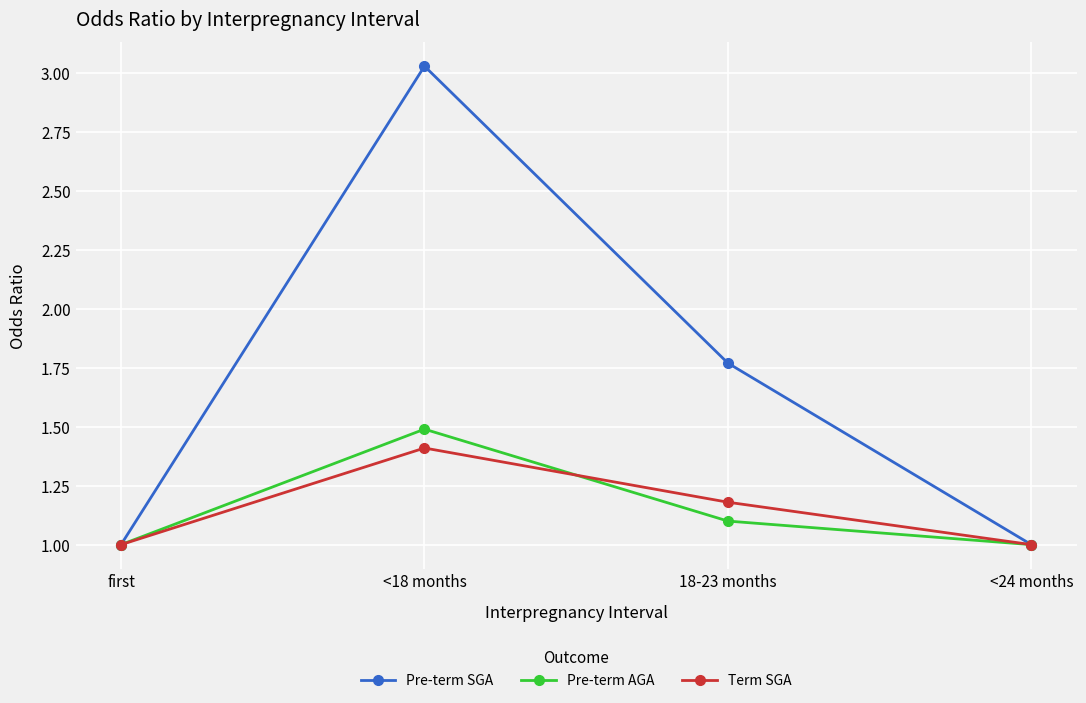

At which category is the sum across all series the highest?

<18 months